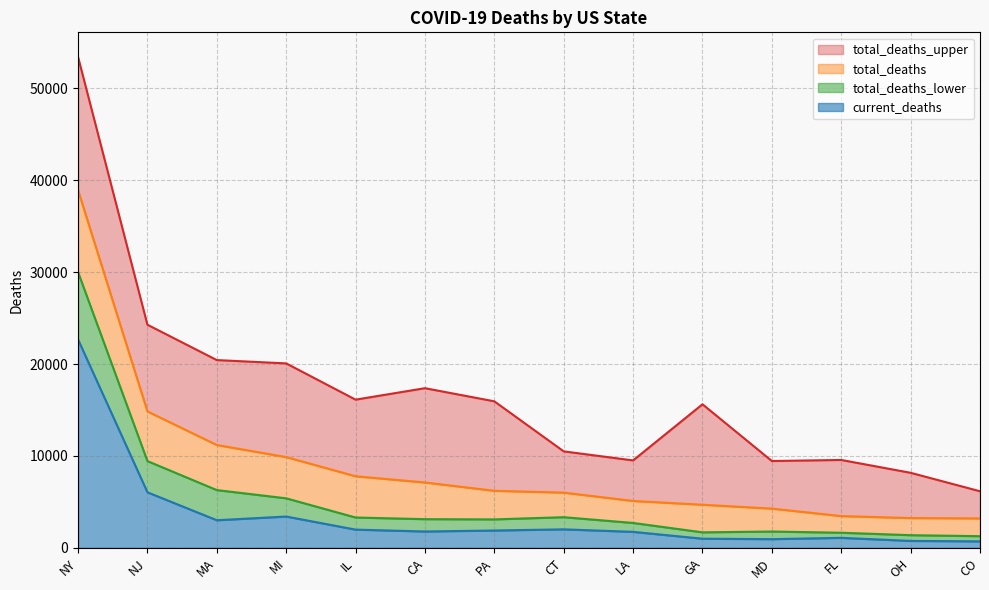

At which label does total_deaths reach its peak?

NY